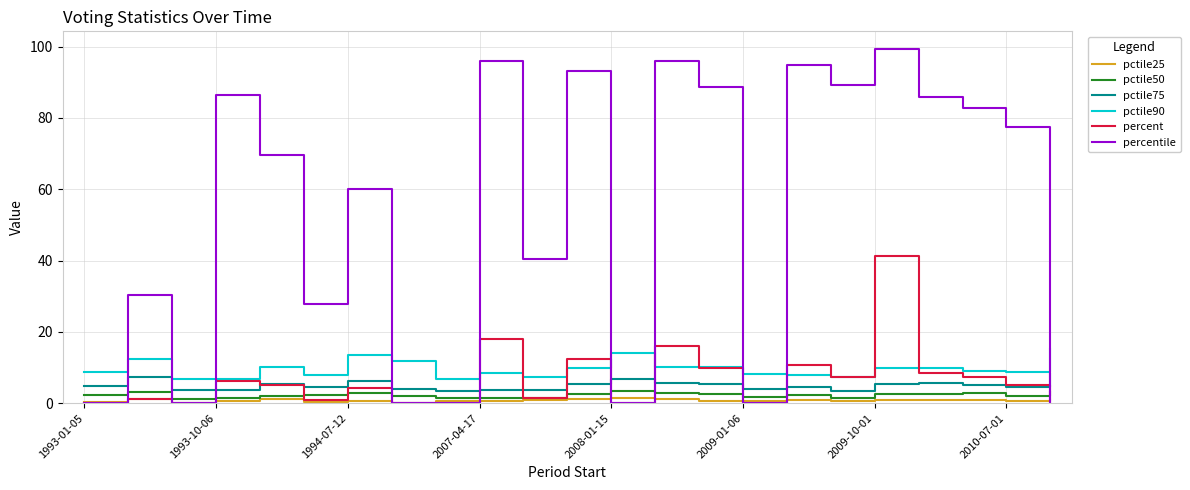

Which series has the largest range (max minus min)?

percentile